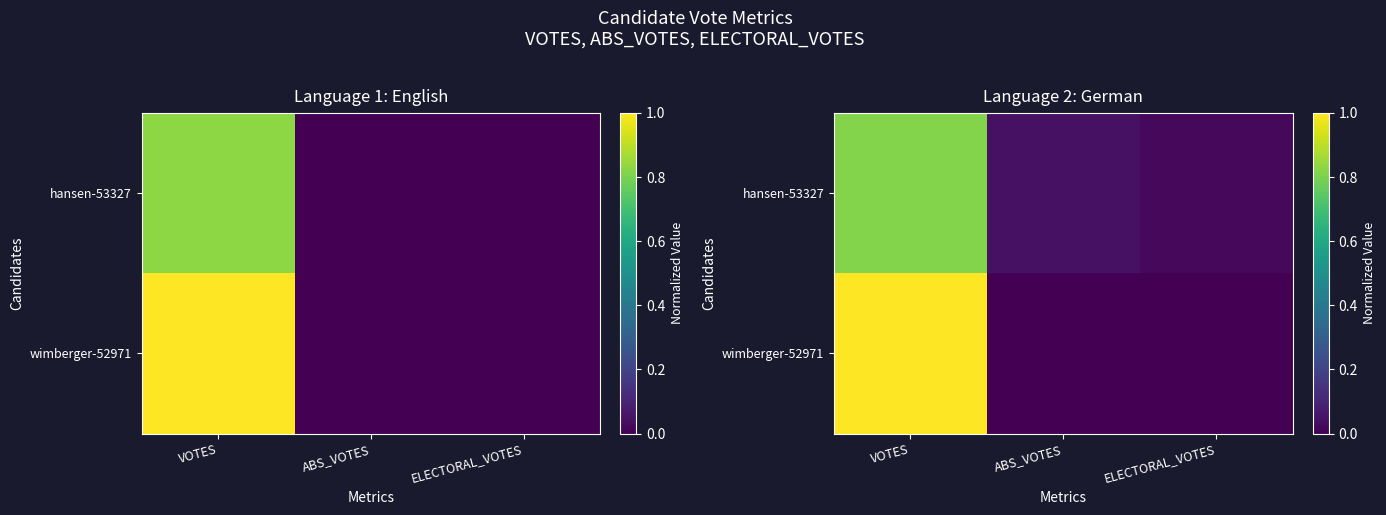

What is the difference between the highest and lowest values at VOTES?

0.2